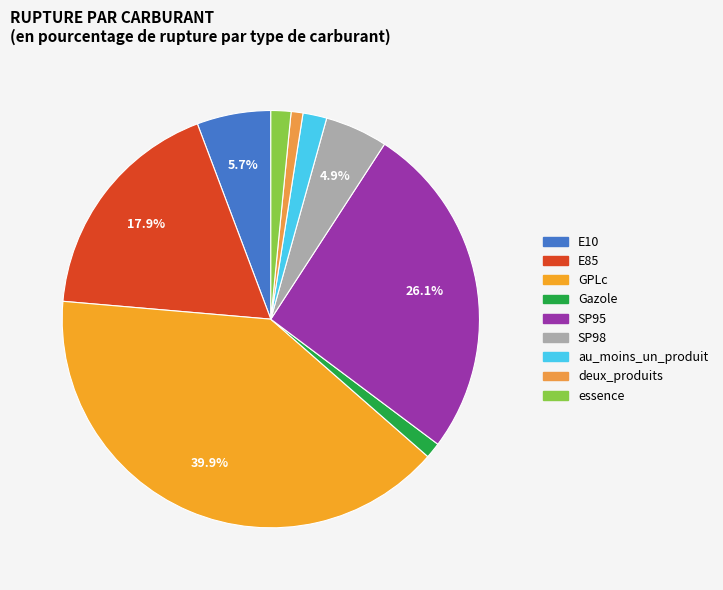

Which has a higher value, essence or deux_produits?

essence